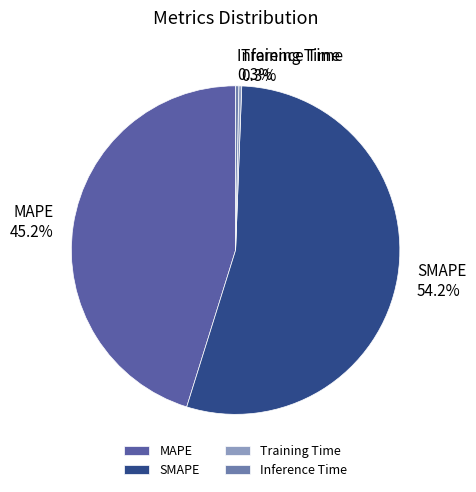

Which category accounts for the majority?

SMAPE